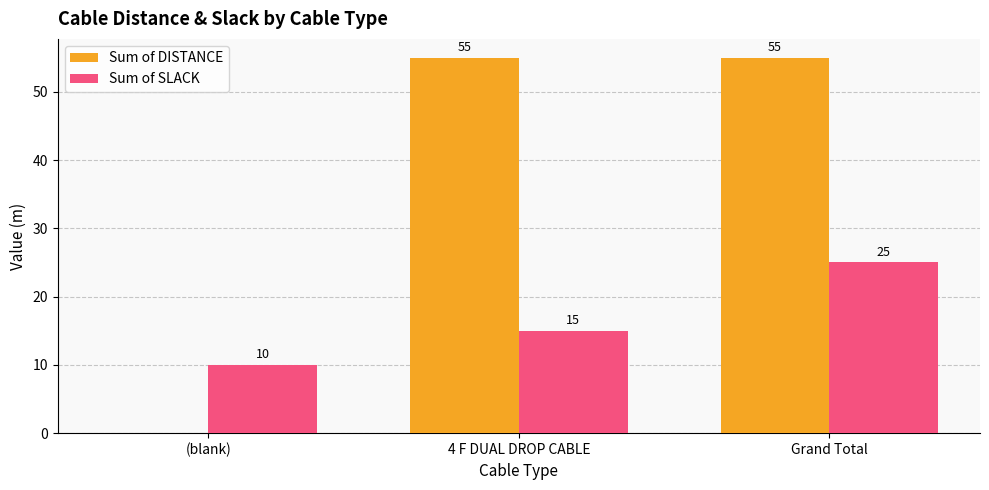

Reading left to right, transcribe all the data shown in this chart.

Sum of DISTANCE: 0	55	55
Sum of SLACK: 10	15	25